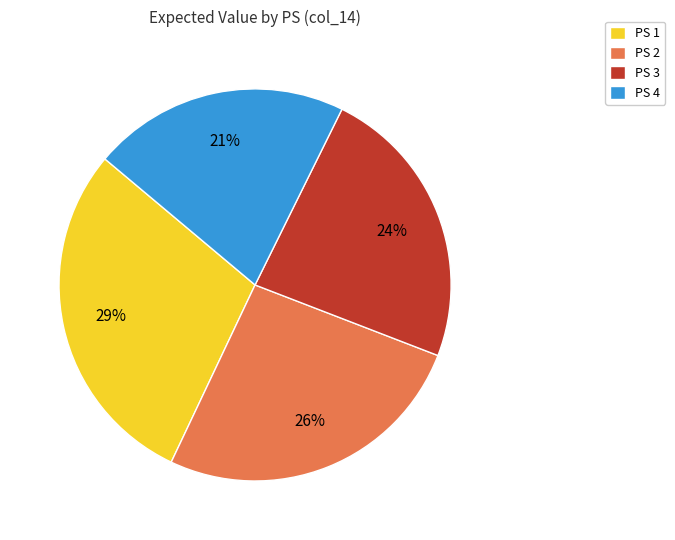

Count the number of slices in the pie.

4